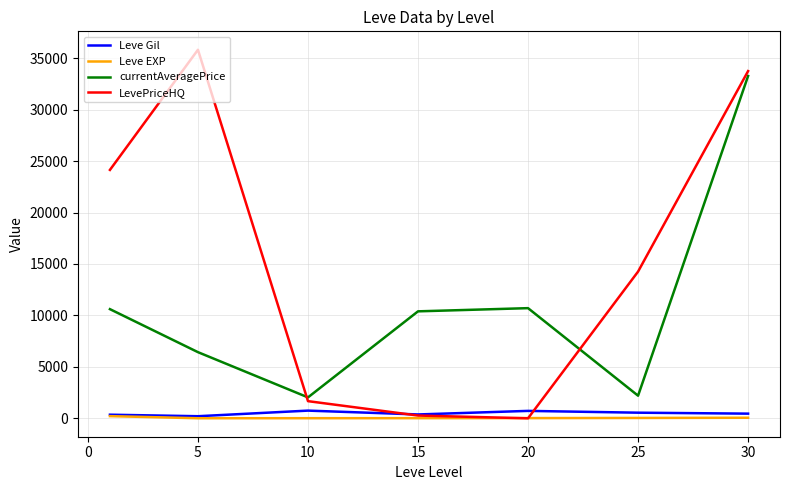

Which series has the largest range (max minus min)?

LevePriceHQ